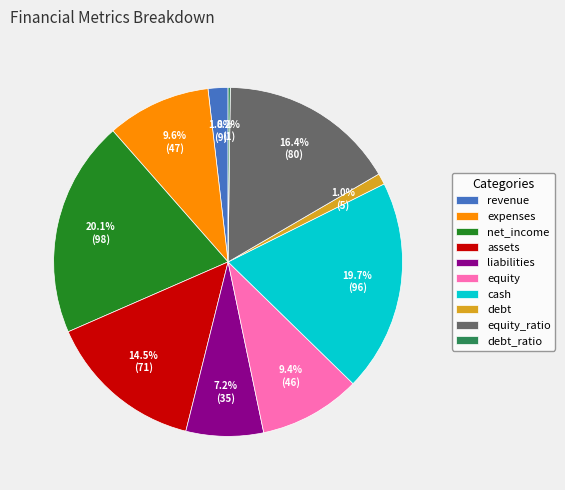

True or false: cash accounts for 27% of the total.

False